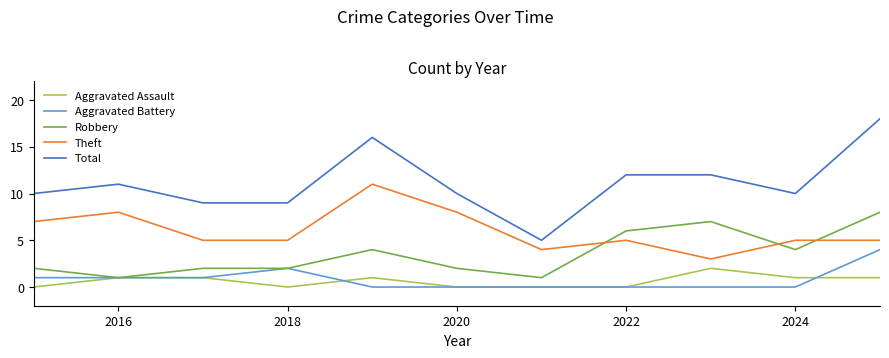

True or false: Theft and Aggravated Battery intersect in this chart.

False